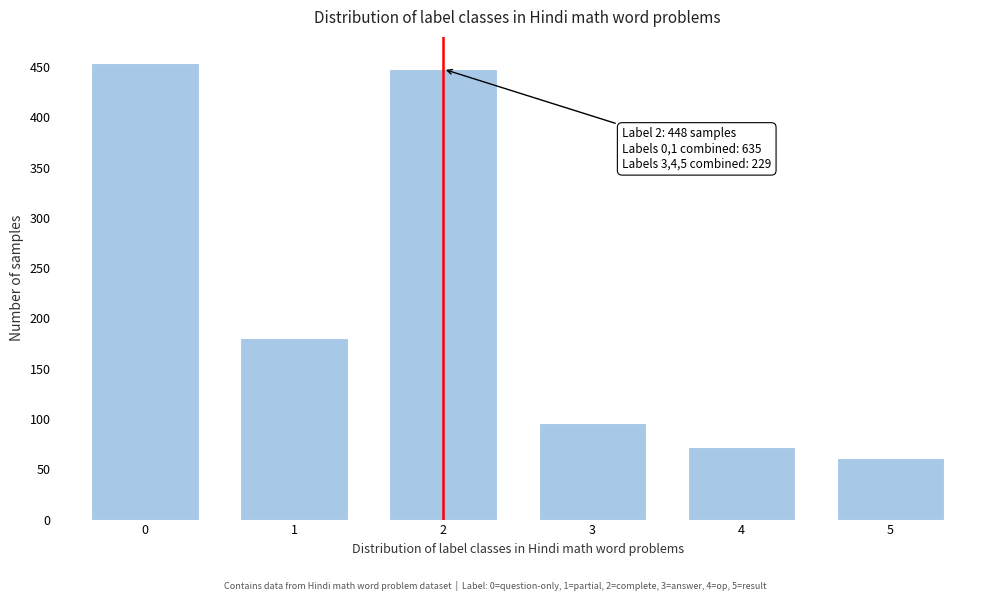

Reading left to right, list all the values displayed in this chart.

454	181	448	96	72	61